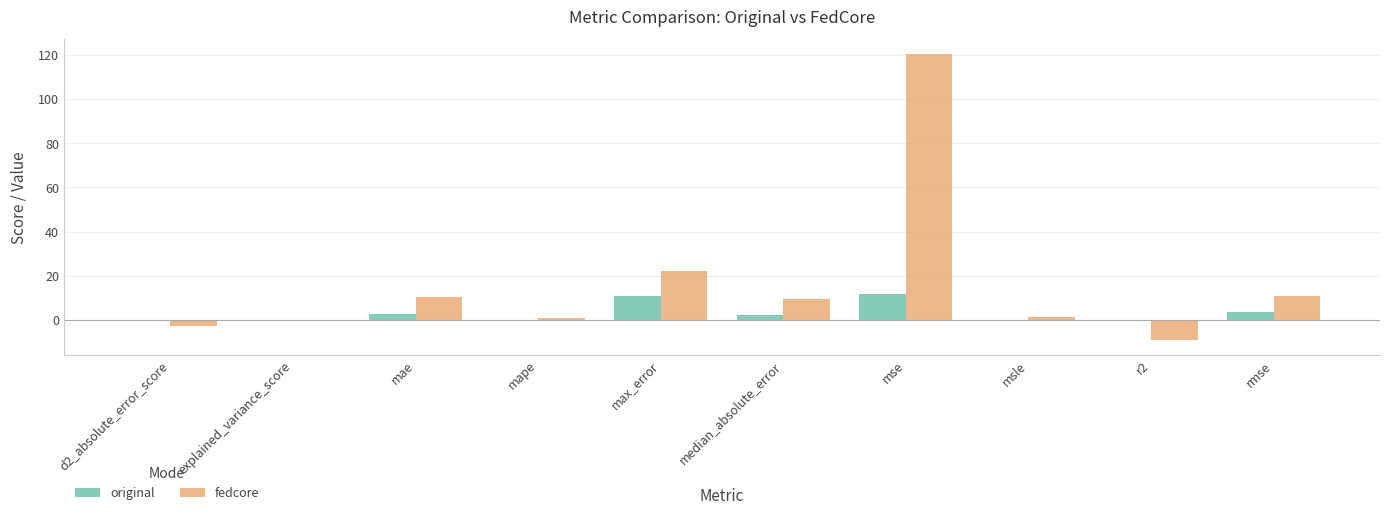

At which category is the sum across all series the highest?

mse